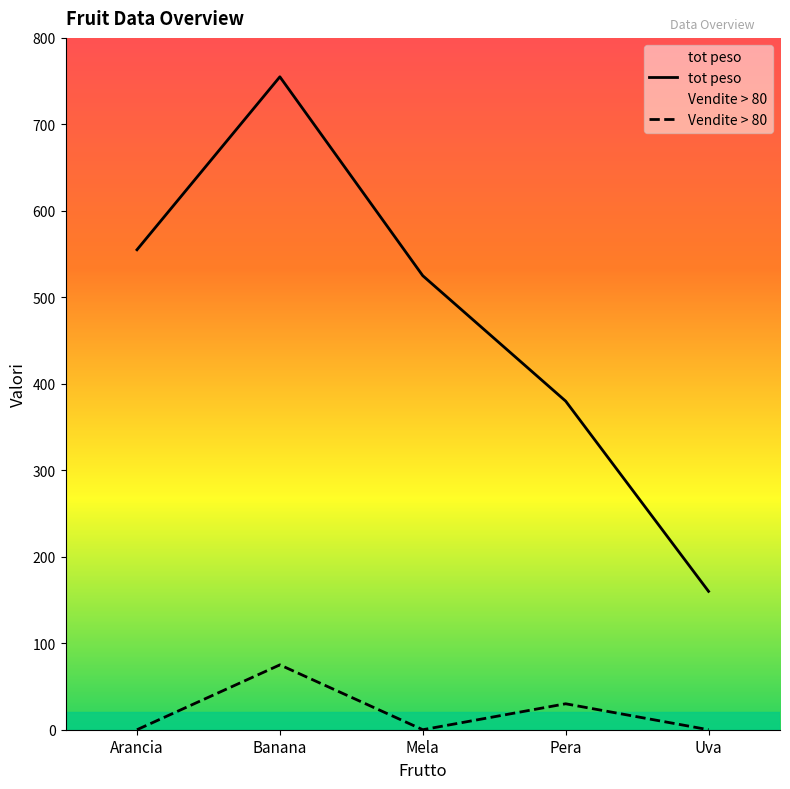

What is the sum of all tot peso values?

2375